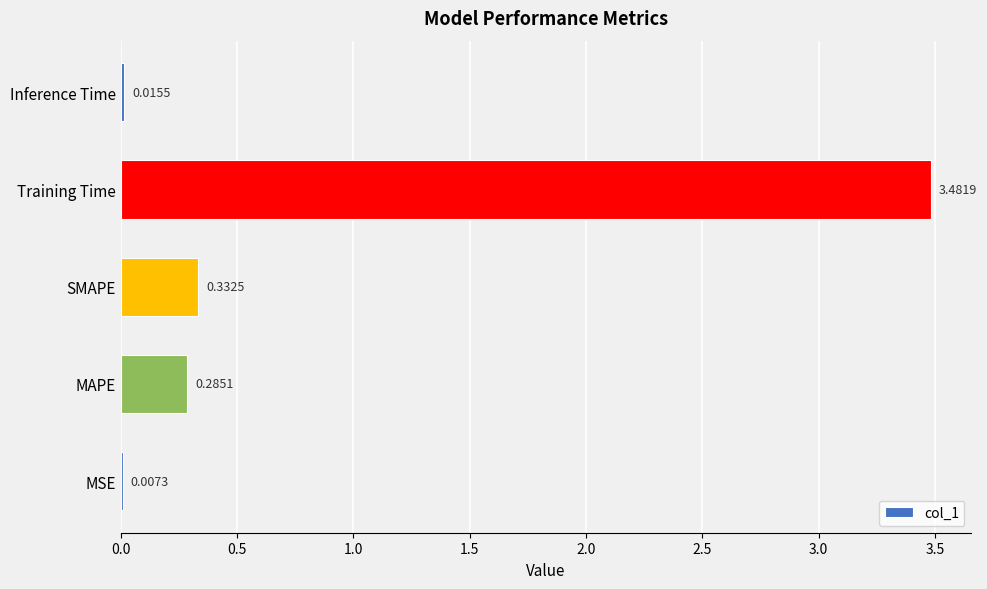

What is the sum of all values?

4.1